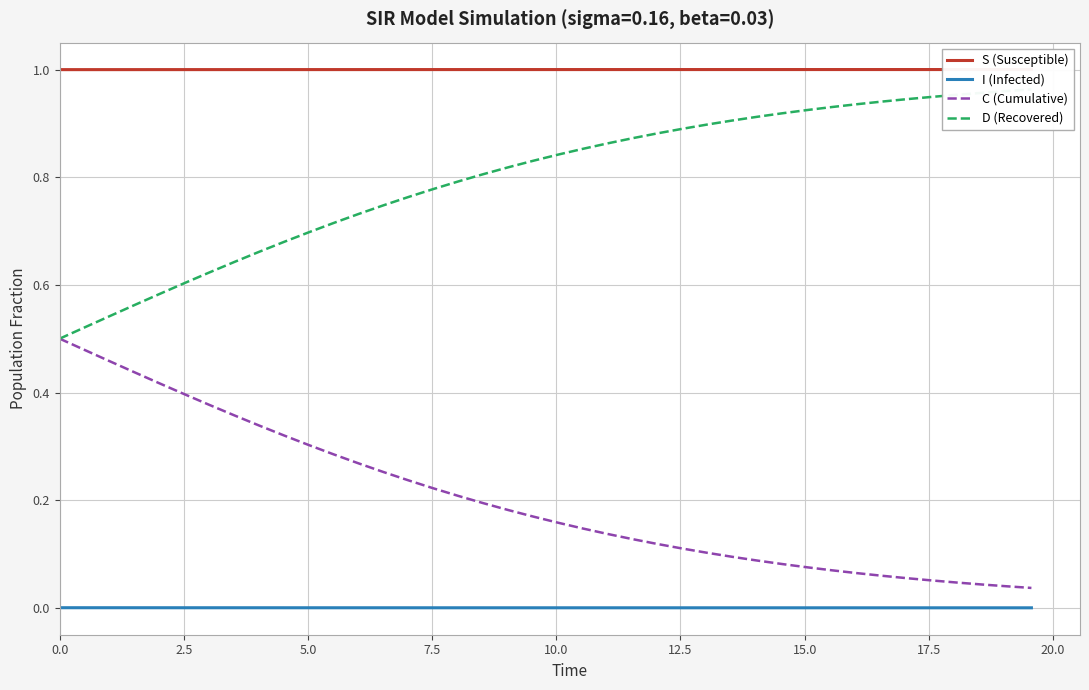

True or false: I (Infected) and C (Cumulative) intersect in this chart.

False